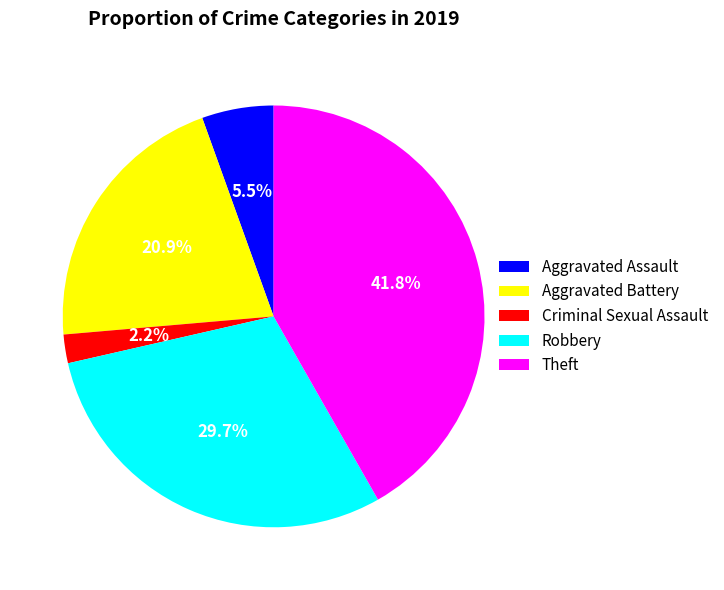

How many segments does this pie chart have?

5